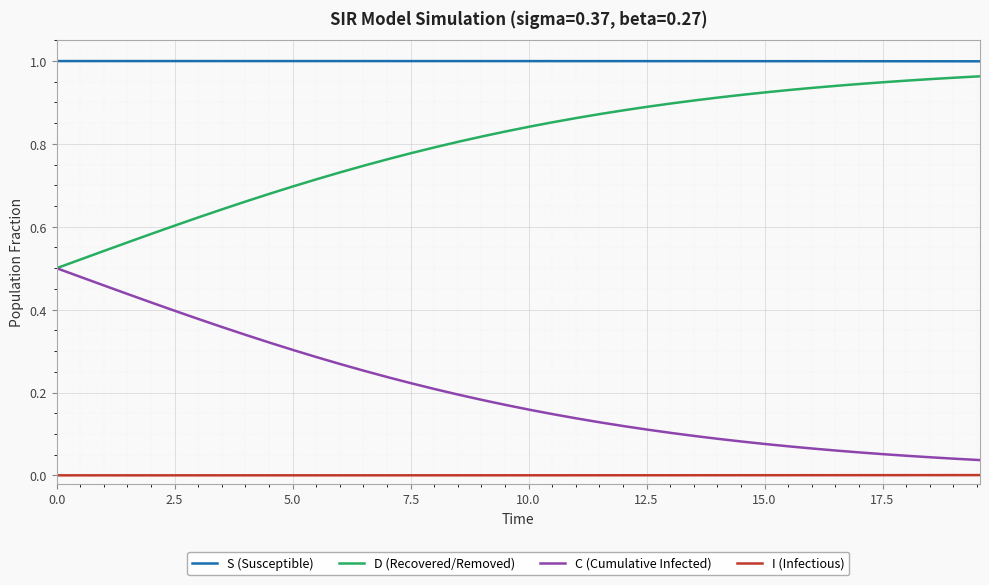

True or false: I (Infectious) and D (Recovered/Removed) cross at least once.

False